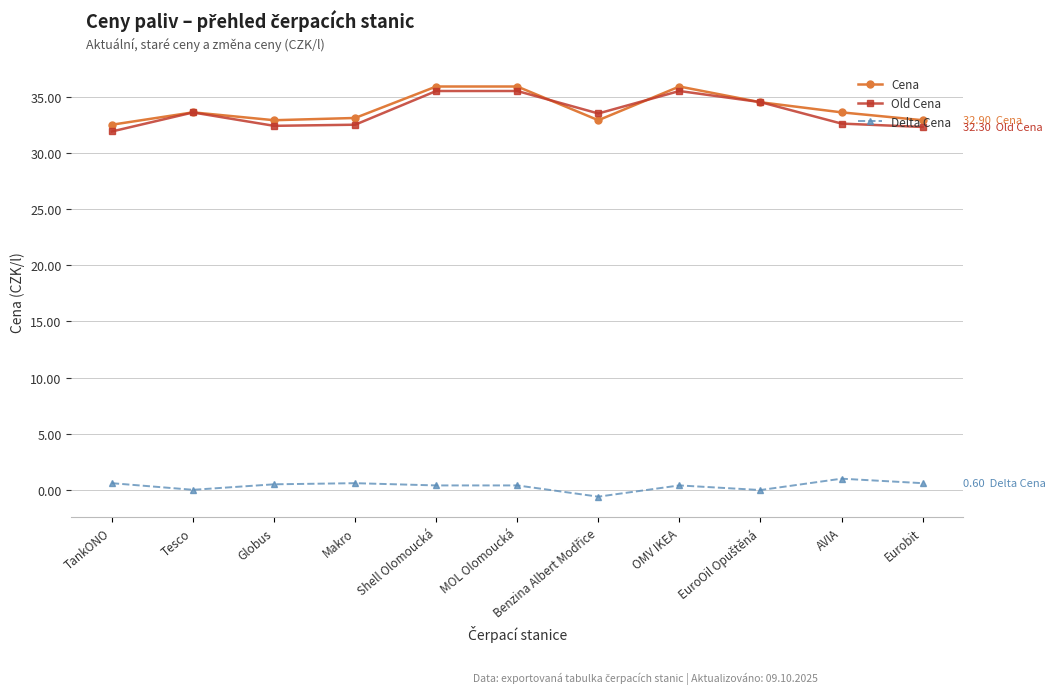

What is the label of the 8th point from the right?

Makro